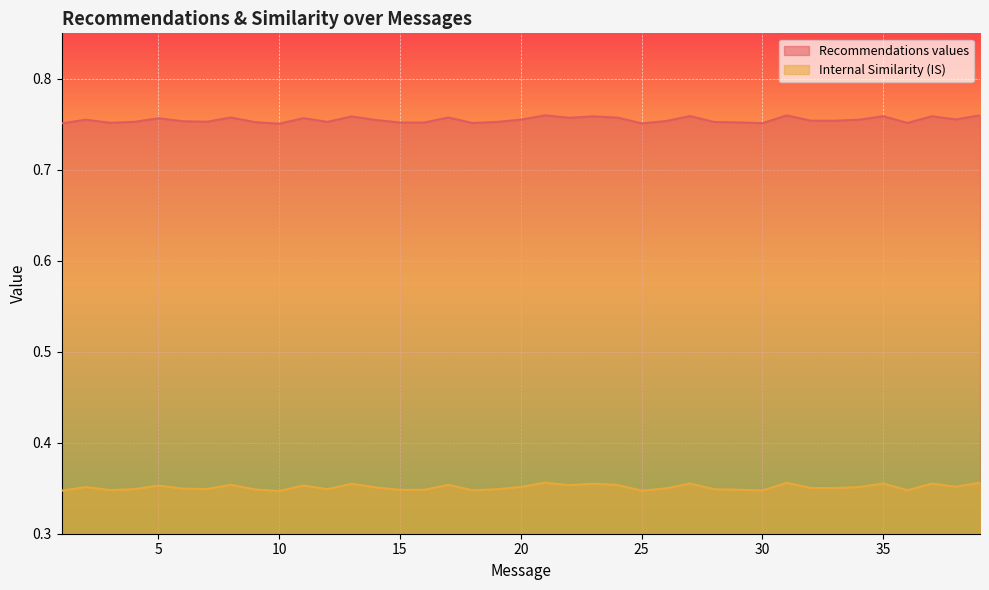

Is it true that Internal Similarity (IS) equals 0.1 at 22?

False